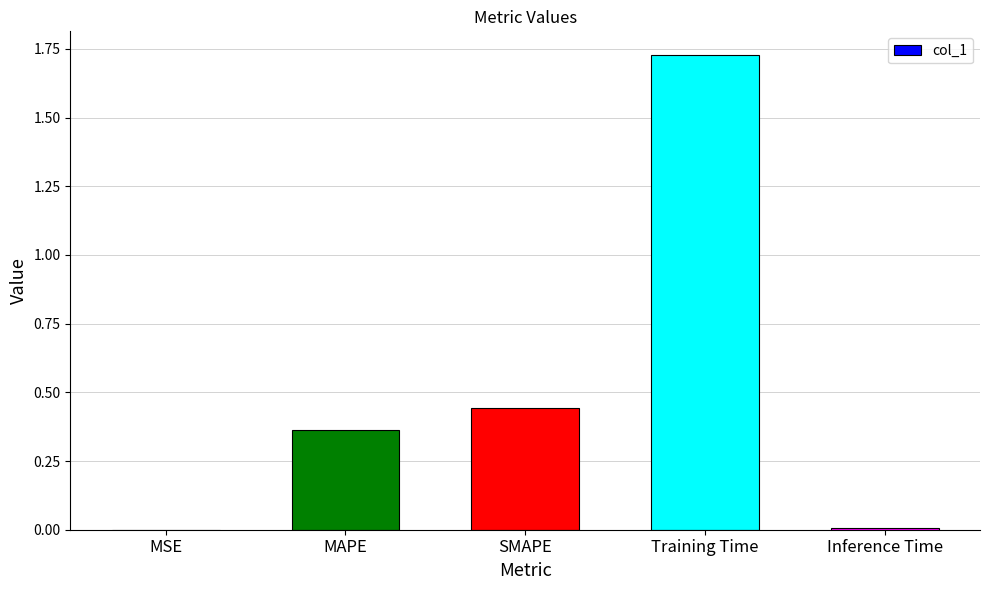

Count the number of categories in the chart.

5